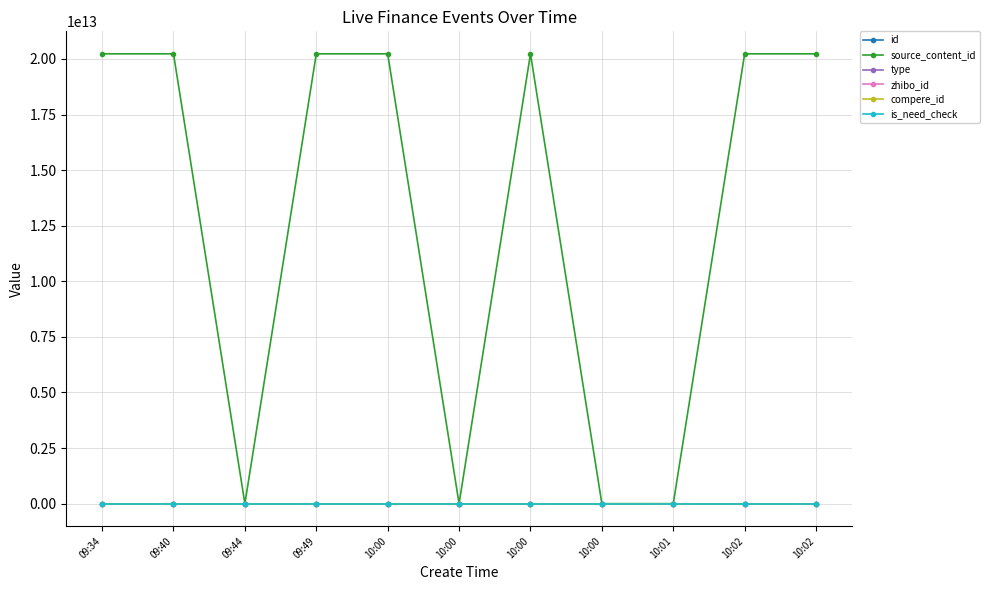

True or false: compere_id has a value of 0 at 09:44.

True